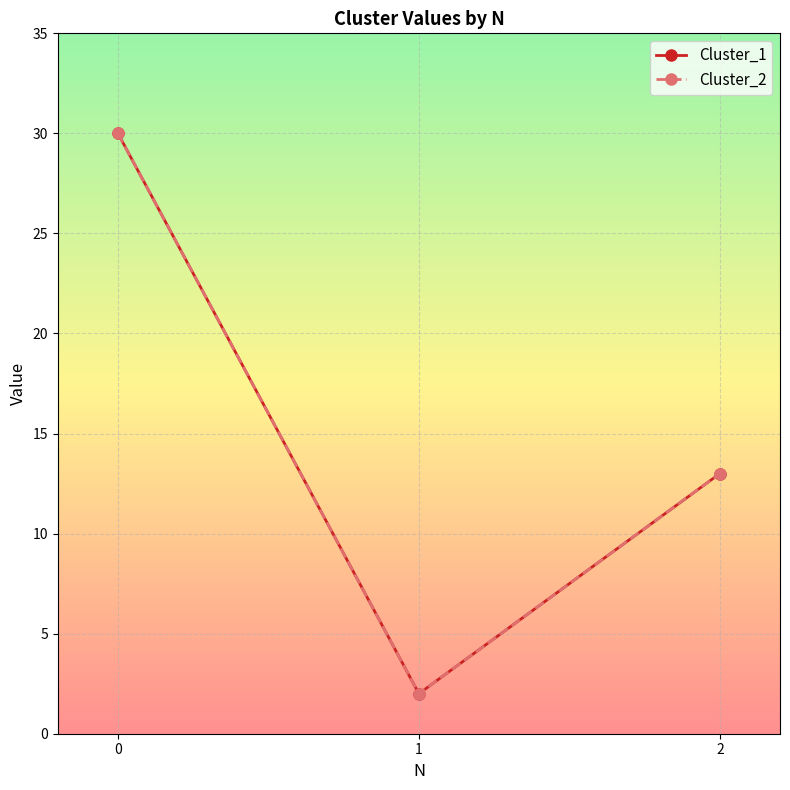

The Cluster_1 series shows 2 at 1. True or false?

True